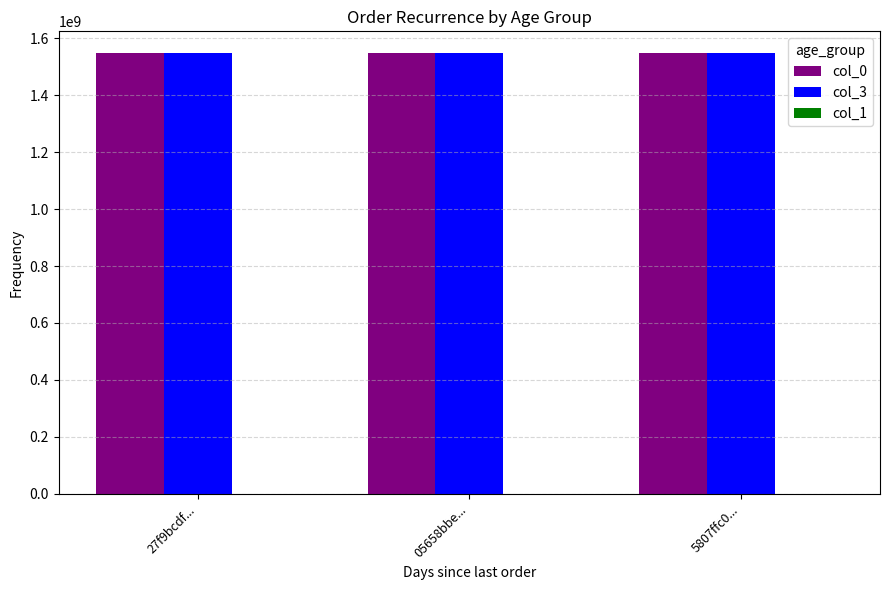

What is the sum of all col_0 values?

4638629650.2